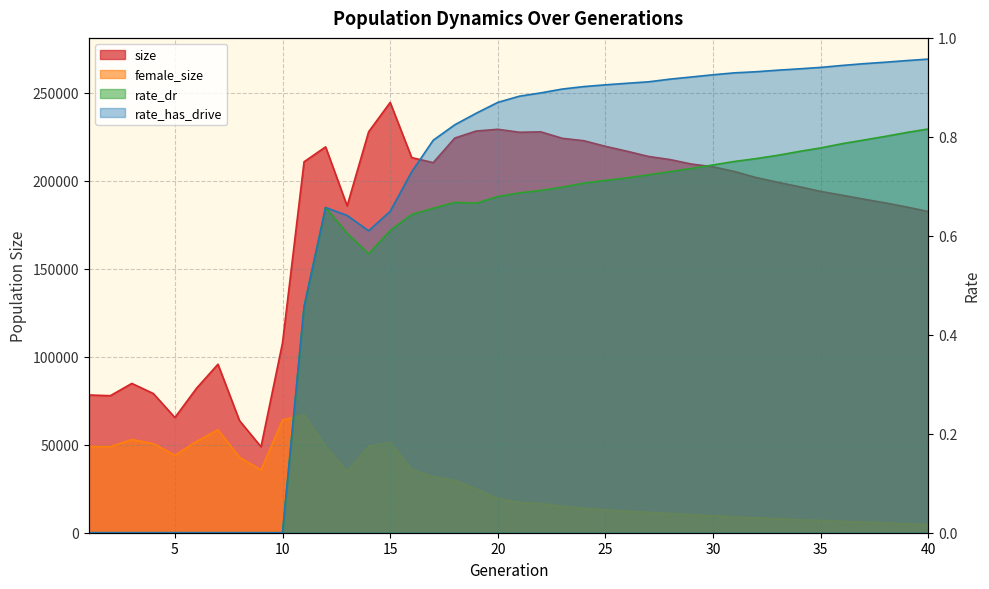

True or false: rate_has_drive and rate_dr intersect in this chart.

False